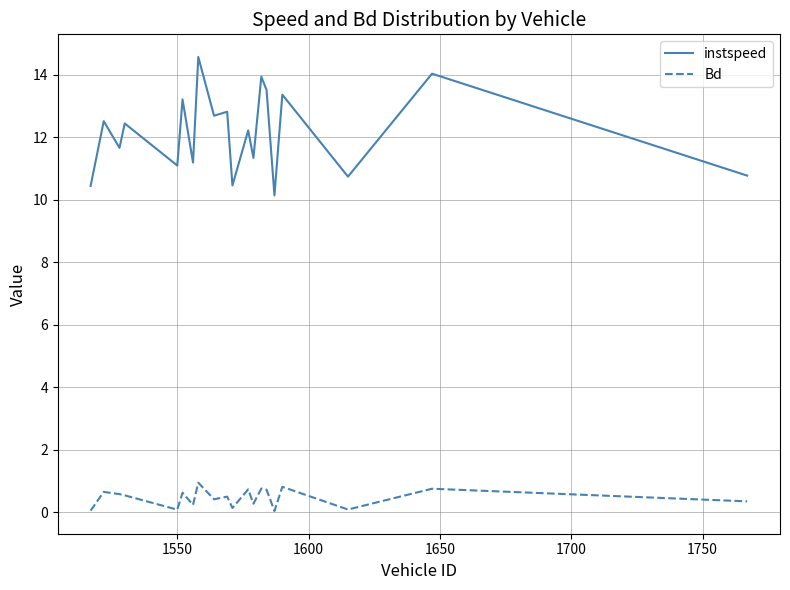

Which series has the widest spread of values?

instspeed